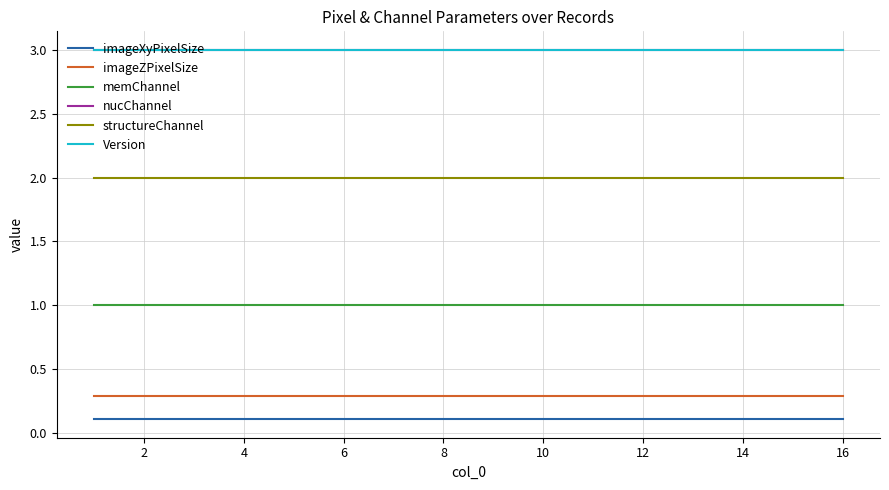

Reading left to right, list all the values displayed in this chart.

imageXyPixelSize: 0.1	0.1	0.1	0.1	0.1	0.1	0.1	0.1	0.1	0.1	0.1	0.1	0.1	0.1	0.1	0.1
imageZPixelSize: 0.3	0.3	0.3	0.3	0.3	0.3	0.3	0.3	0.3	0.3	0.3	0.3	0.3	0.3	0.3	0.3
memChannel: 1.0	1.0	1.0	1.0	1.0	1.0	1.0	1.0	1.0	1.0	1.0	1.0	1.0	1.0	1.0	1.0
nucChannel: 3.0	3.0	3.0	3.0	3.0	3.0	3.0	3.0	3.0	3.0	3.0	3.0	3.0	3.0	3.0	3.0
structureChannel: 2.0	2.0	2.0	2.0	2.0	2.0	2.0	2.0	2.0	2.0	2.0	2.0	2.0	2.0	2.0	2.0
Version: 3.0	3.0	3.0	3.0	3.0	3.0	3.0	3.0	3.0	3.0	3.0	3.0	3.0	3.0	3.0	3.0